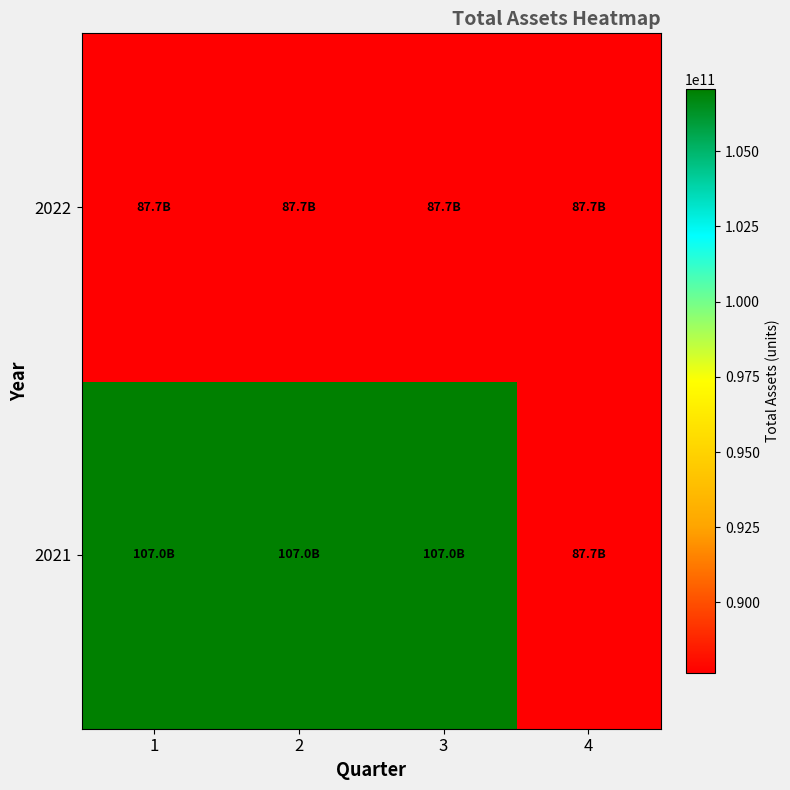

Between 2 and 4, which series saw the biggest shift?

2021